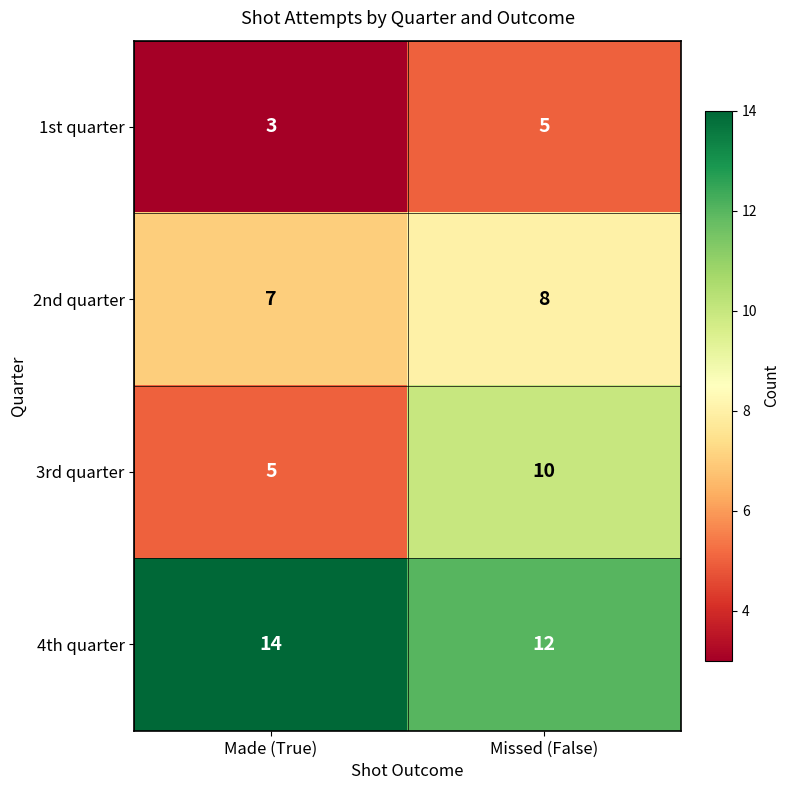

True or false: 4th quarter has a value of 12 at Missed (False).

True